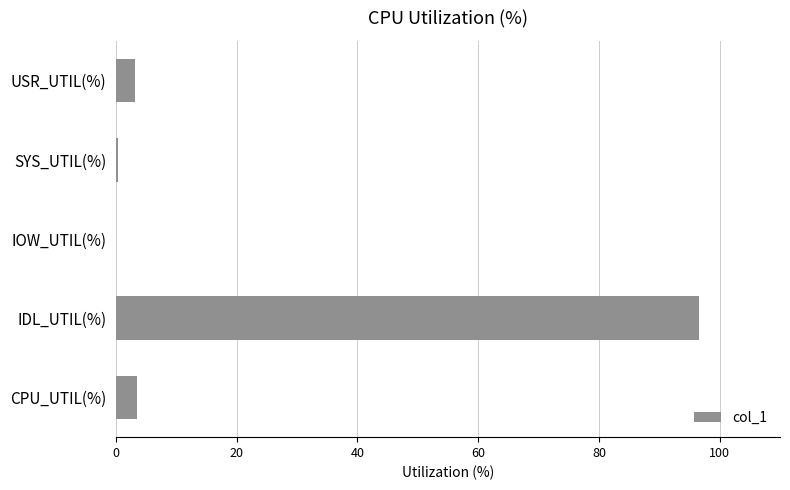

Which category has the highest value across all series?

IDL_UTIL(%)